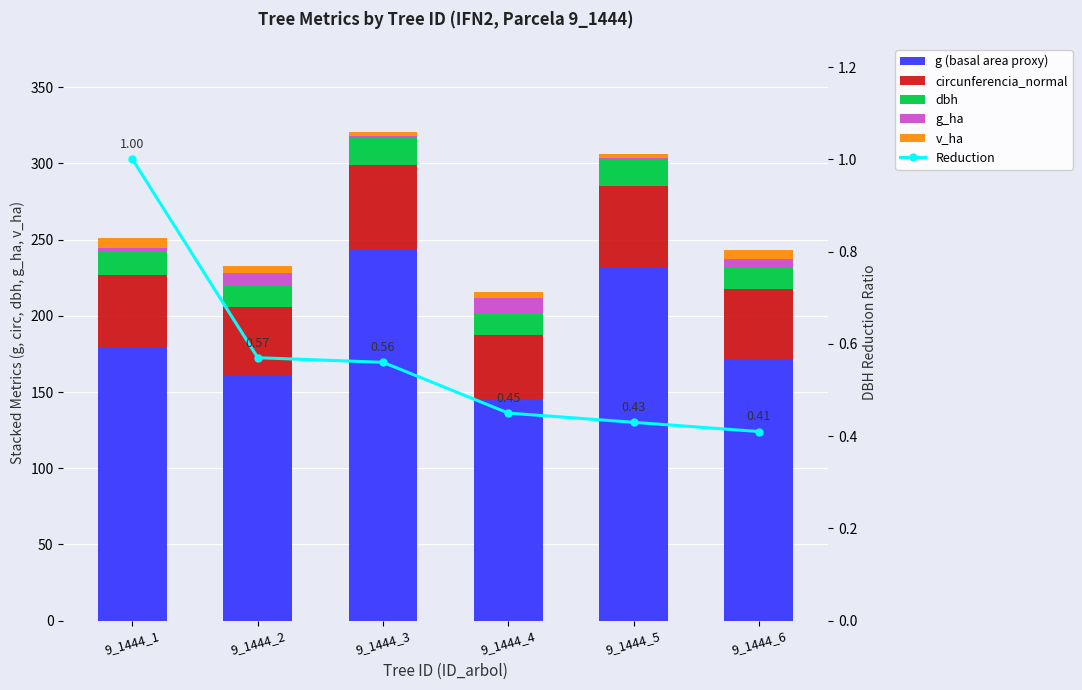

Which series has the largest range (max minus min)?

g (basal area proxy)